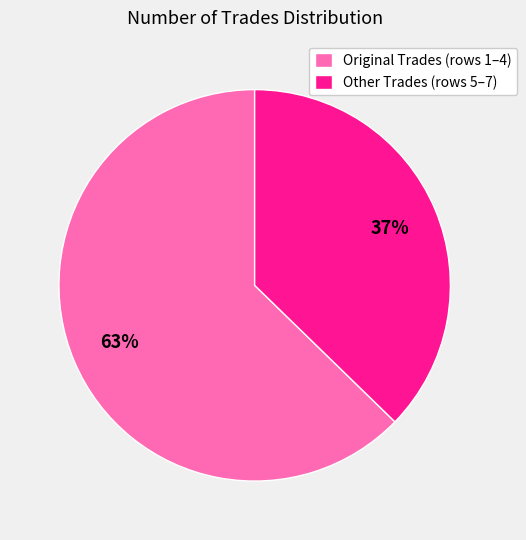

Rank the categories by value from highest to lowest.

Original Trades (rows 1–4), Other Trades (rows 5–7)